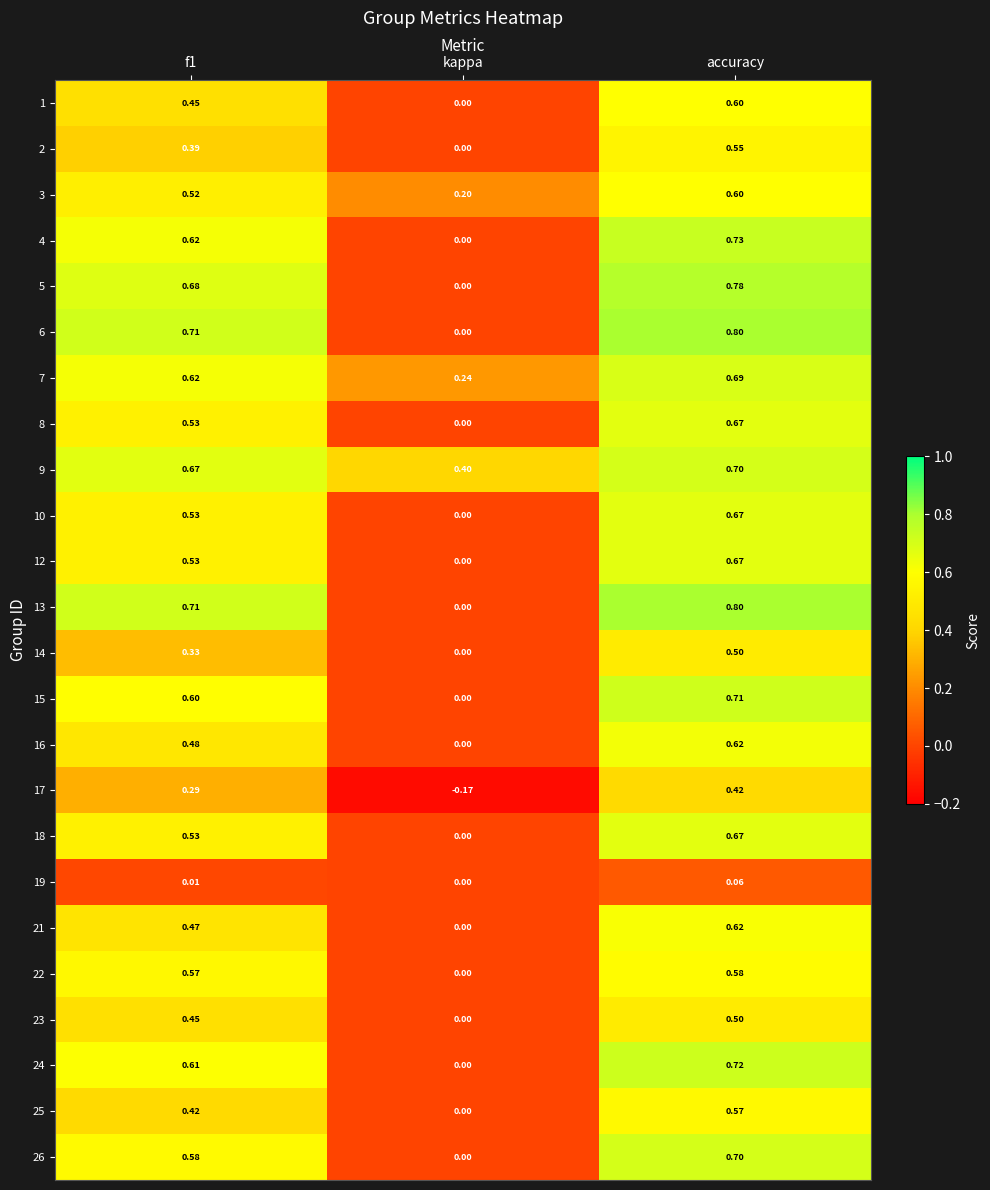

Is the value of 9 at f1 greater than the value of 19 at f1?

Yes